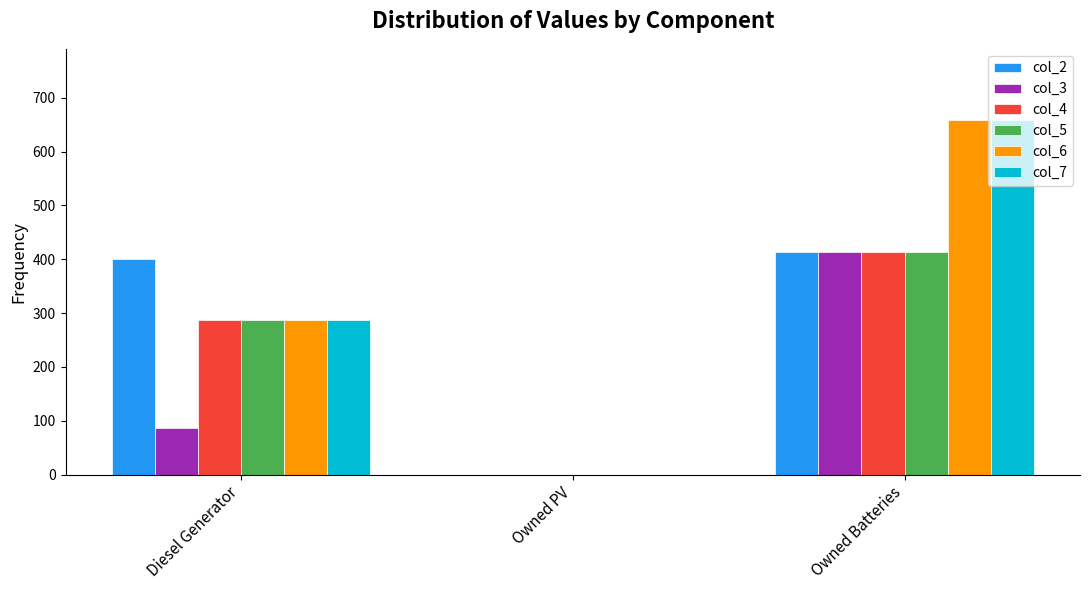

Is it true that col_4 equals 484 at Diesel Generator?

False